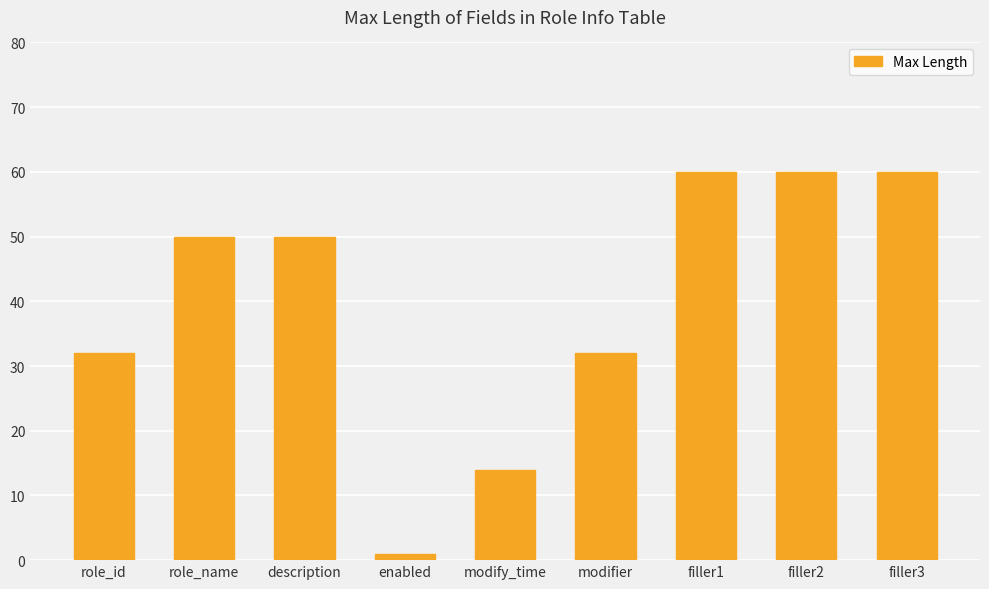

Reading left to right, what are all the values shown in this chart?

role_id=32	role_name=50	description=50	enabled=1	modify_time=14	modifier=32	filler1=60	filler2=60	filler3=60